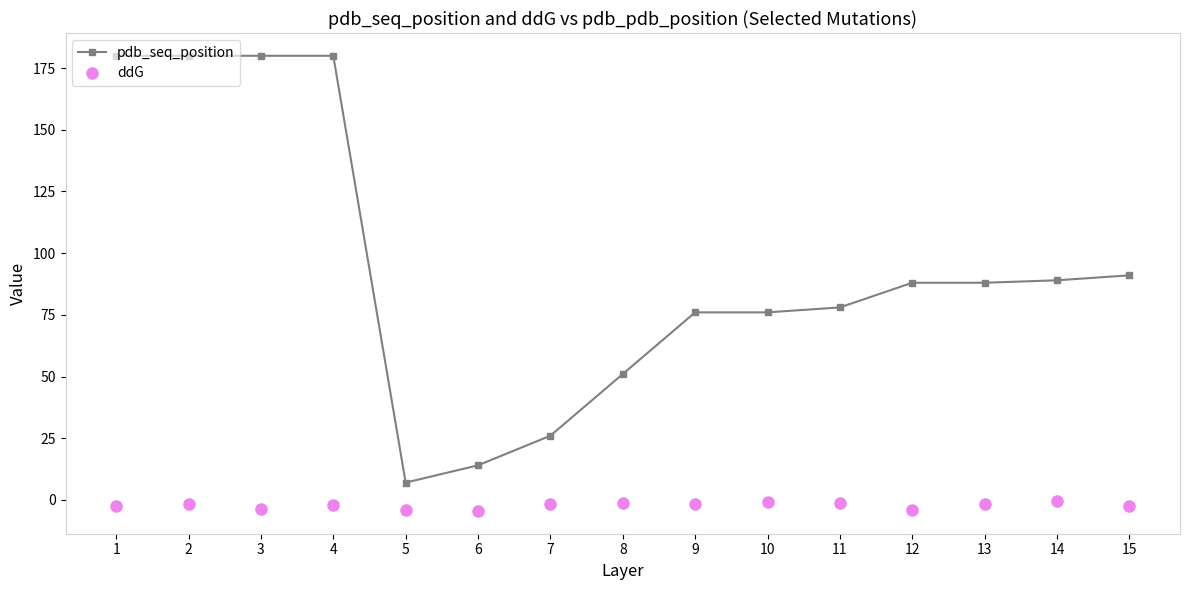

Is it true that ddG equals -1.7 at 7?

True